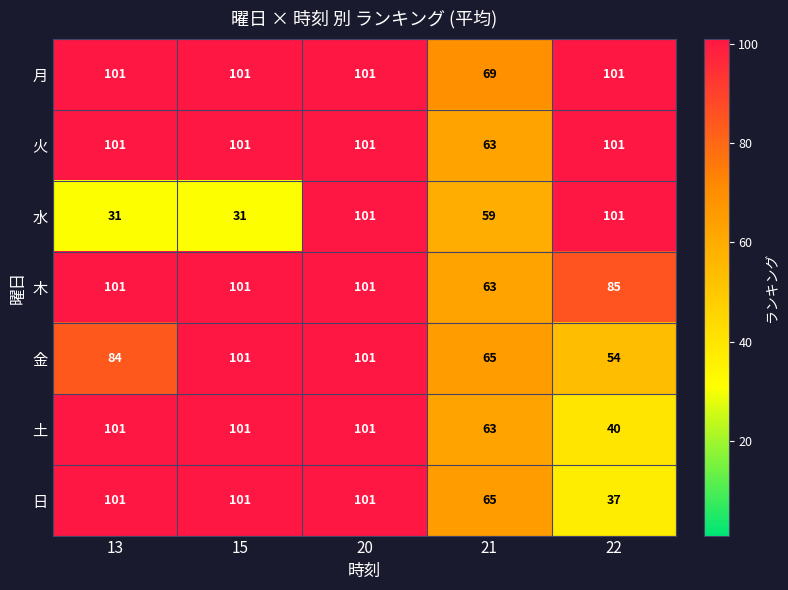

True or false: 日 has a value of 94 at 21.

False